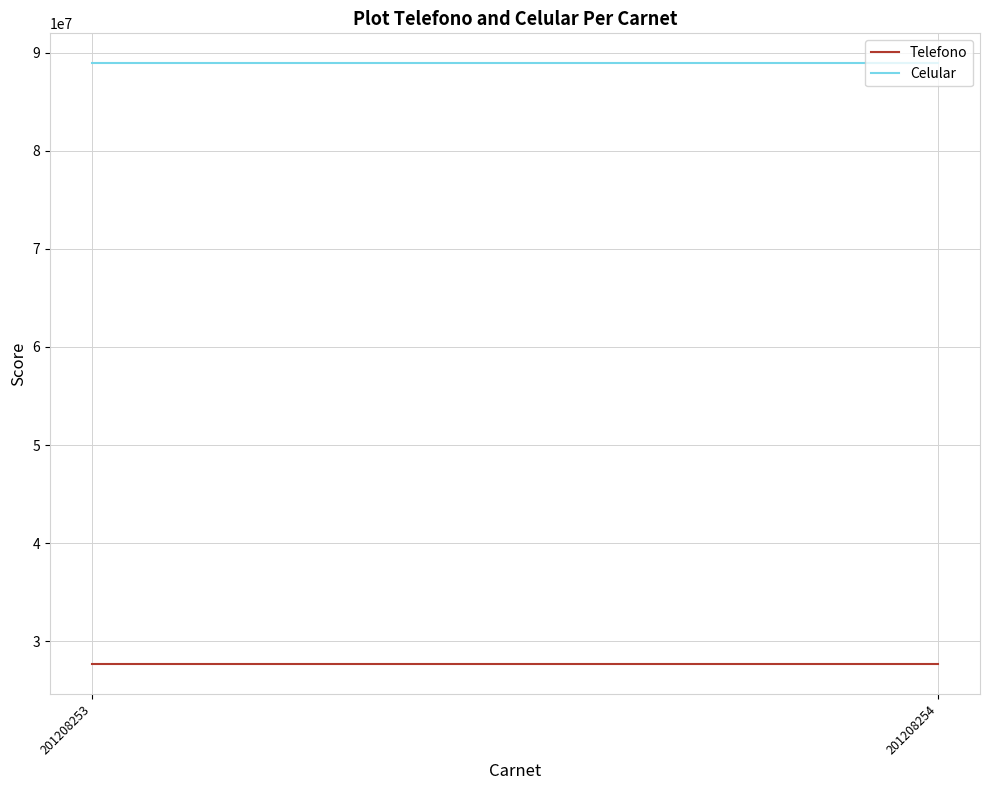

How many lines are shown in the chart?

2